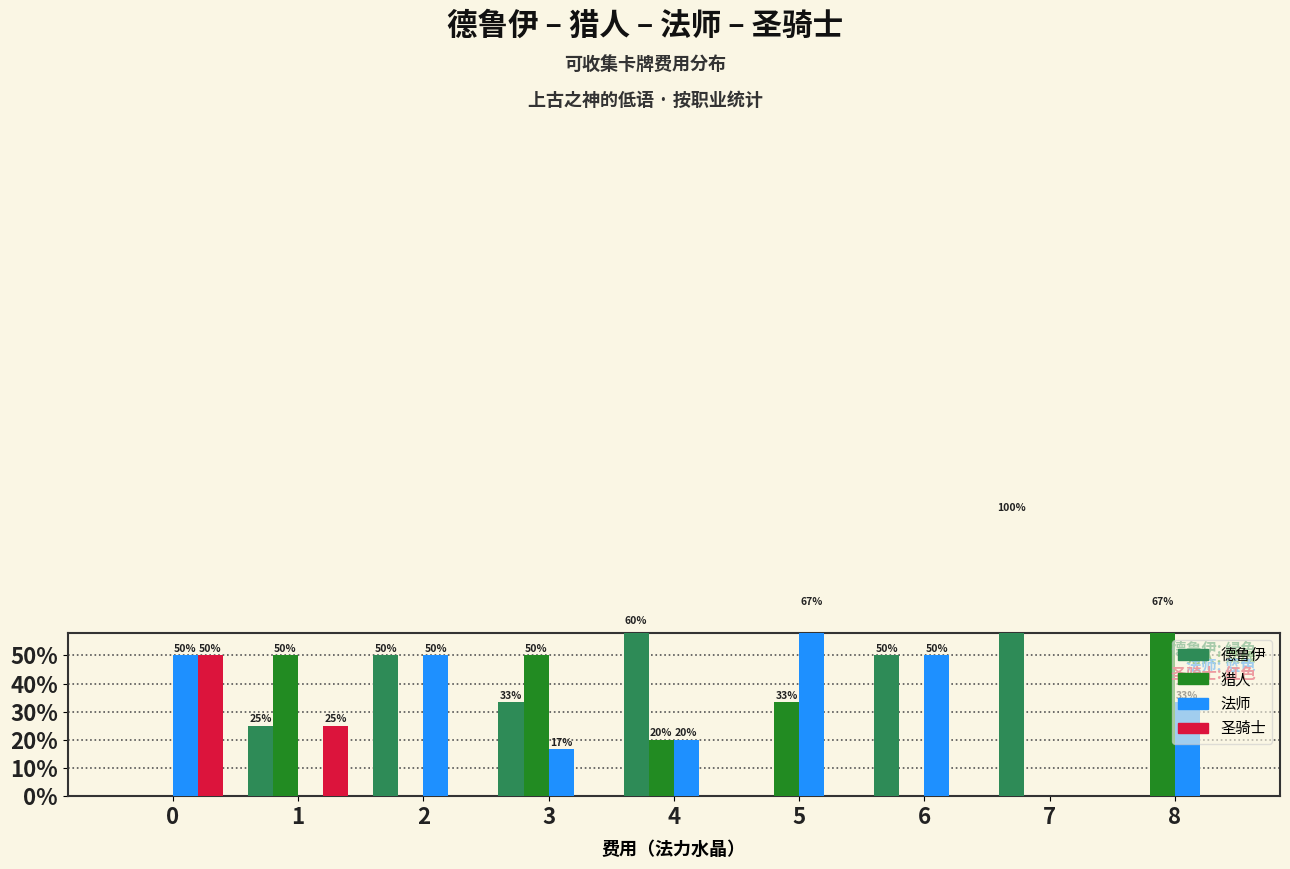

What is the difference between the maximum and second lowest values in the 圣骑士 series?

50.0